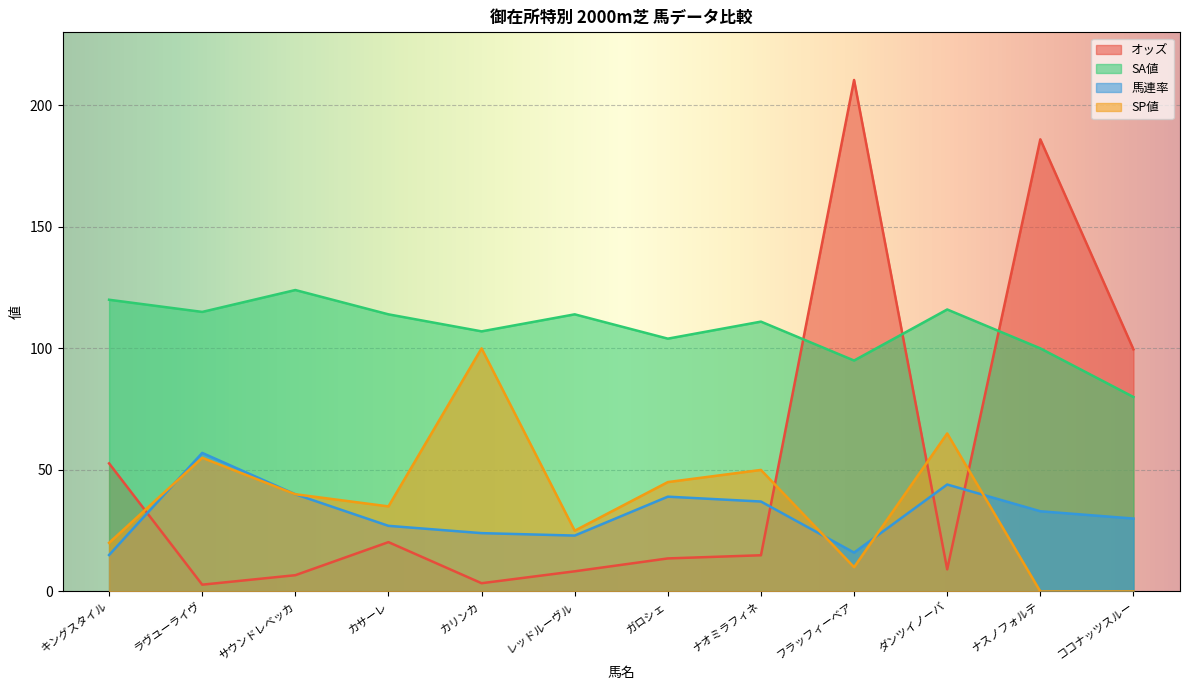

What are all the series names shown in the legend?

オッズ, SA値, 馬連率, SP値